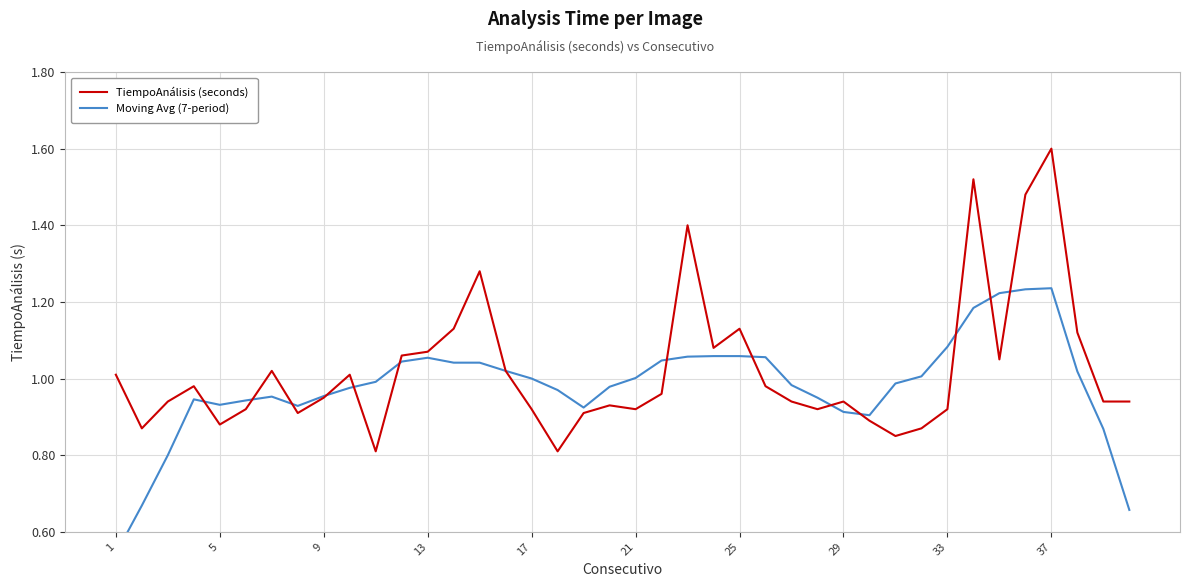

How many series are shown in this chart?

2